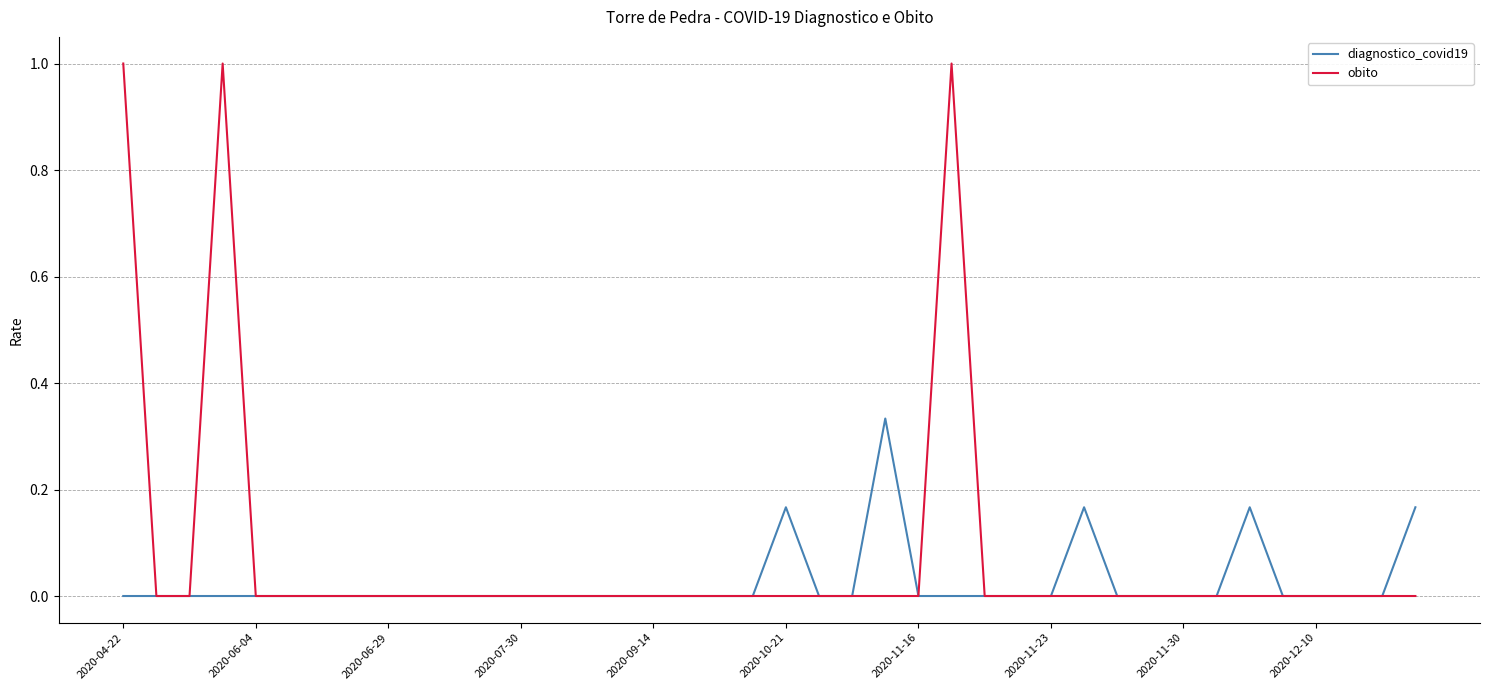

What is the maximum value for obito?

1.0